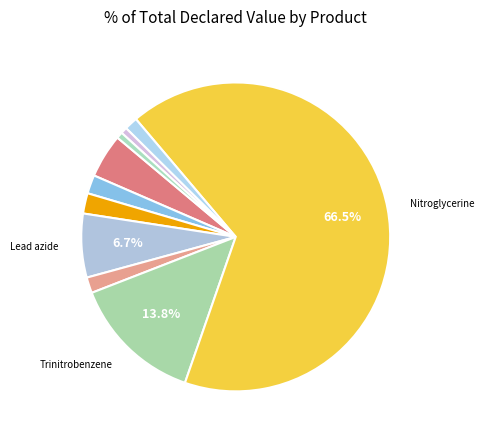

How many segments does this pie chart have?

10